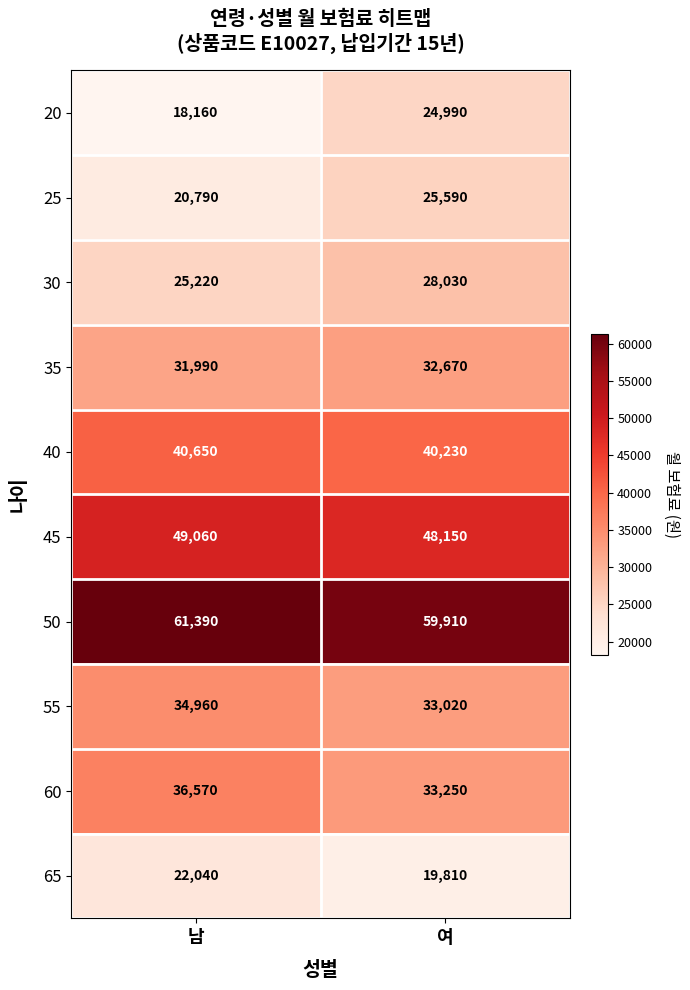

At how many categories does at least one series exceed 19574?

2